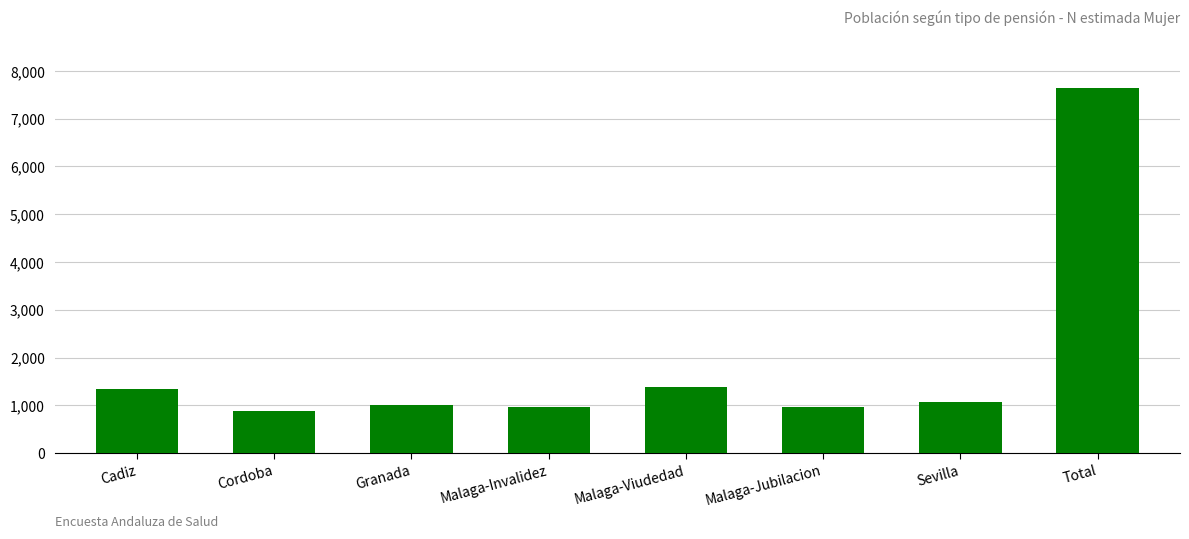

What is the sum of all values?

15278